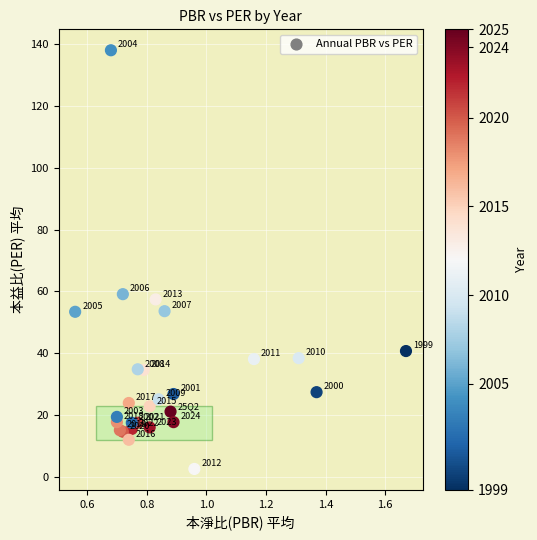

What Y value in the scatter plot is closest to 70?

59.1